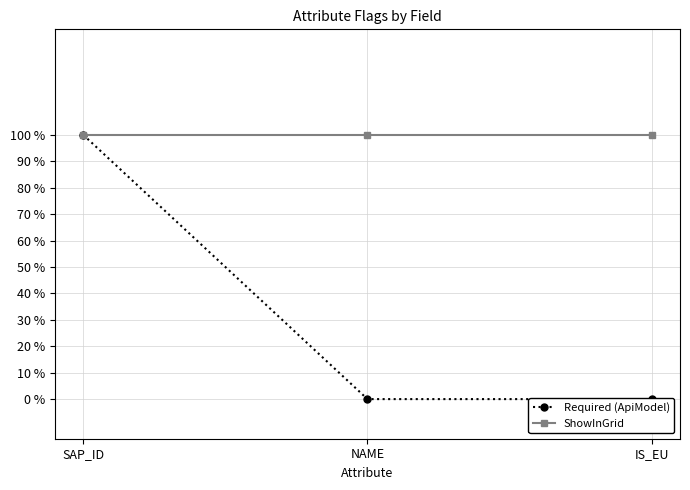

At which category is the sum across all series the highest?

SAP_ID